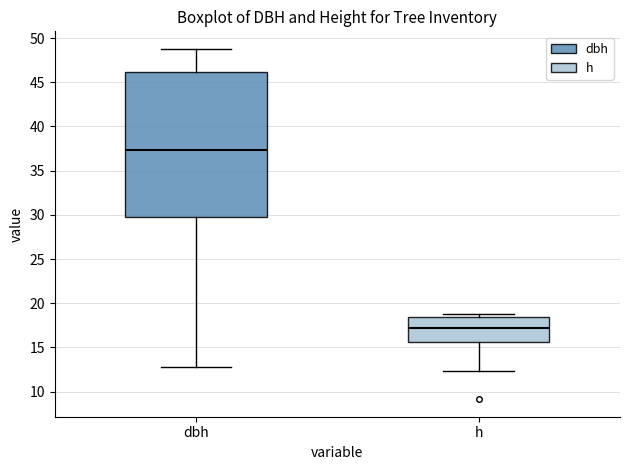

Where is the lower edge of the box for dbh on the y-axis? The values are not printed on the chart, so give them approximately, as read against the axis.

29.5